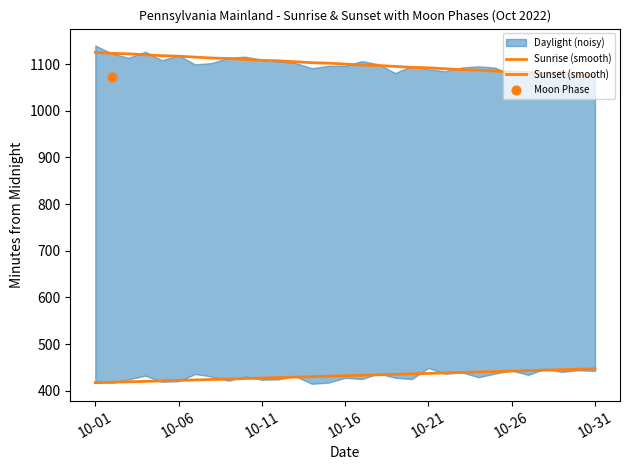

Is the value of Sunset (smooth) at 12 greater than the value of Sunrise (smooth) at 19?

Yes